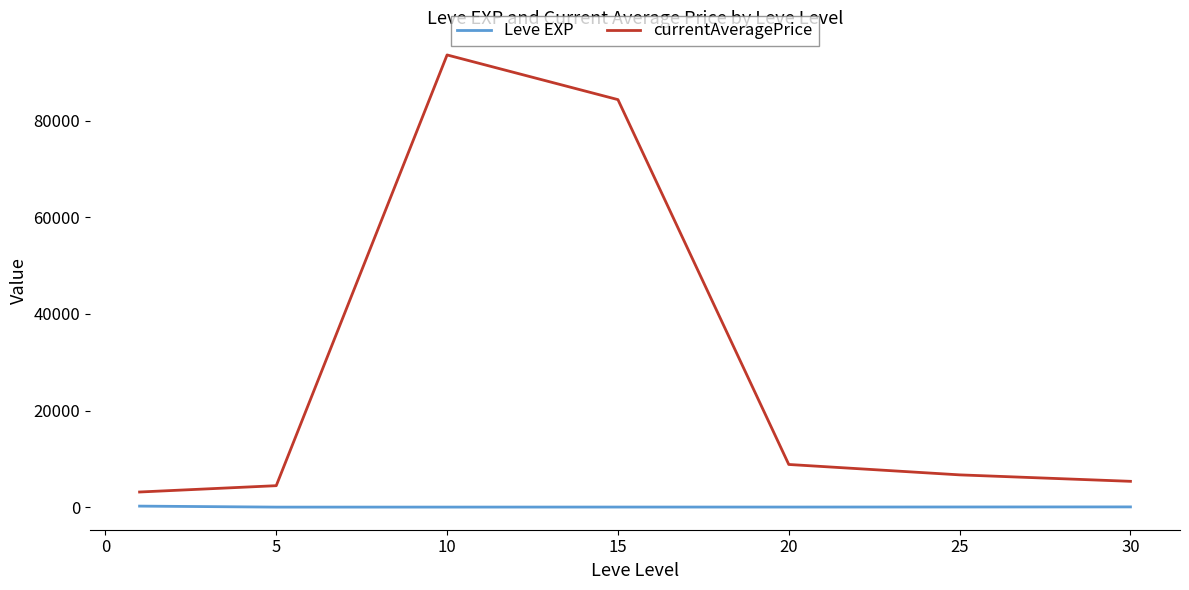

True or false: Leve EXP and currentAveragePrice cross at least once.

False